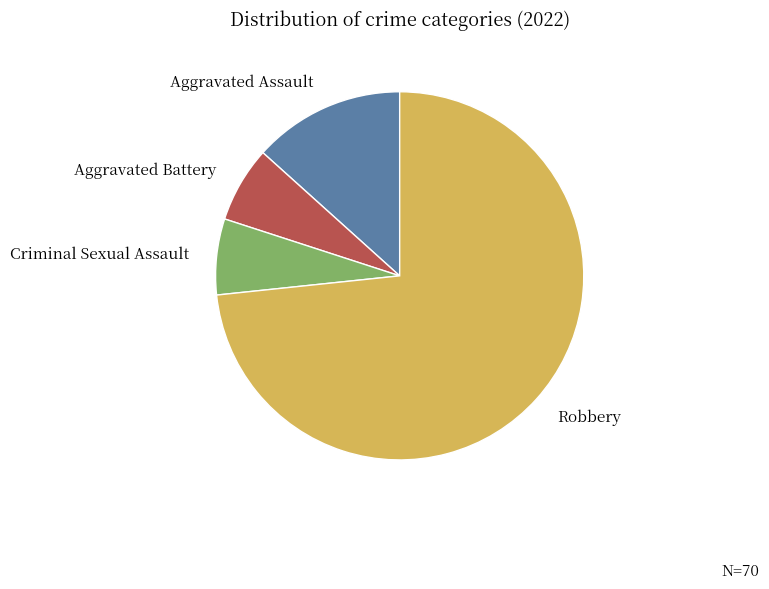

The Aggravated Battery slice represents 7% of the pie. True or false?

True